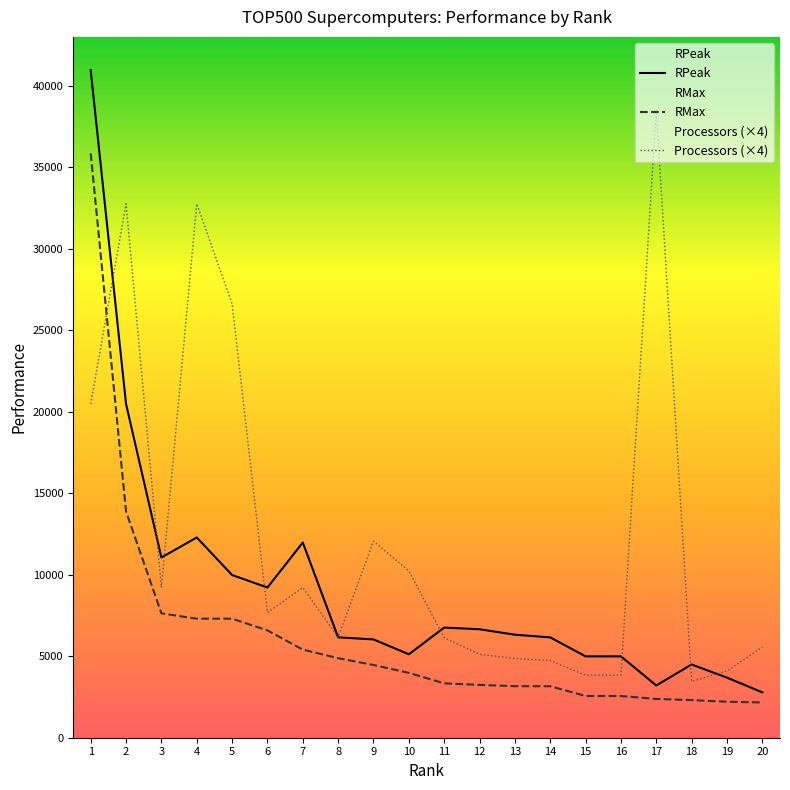

Is the value of Processors (×4) at 15 greater than the value of RMax at 12?

Yes